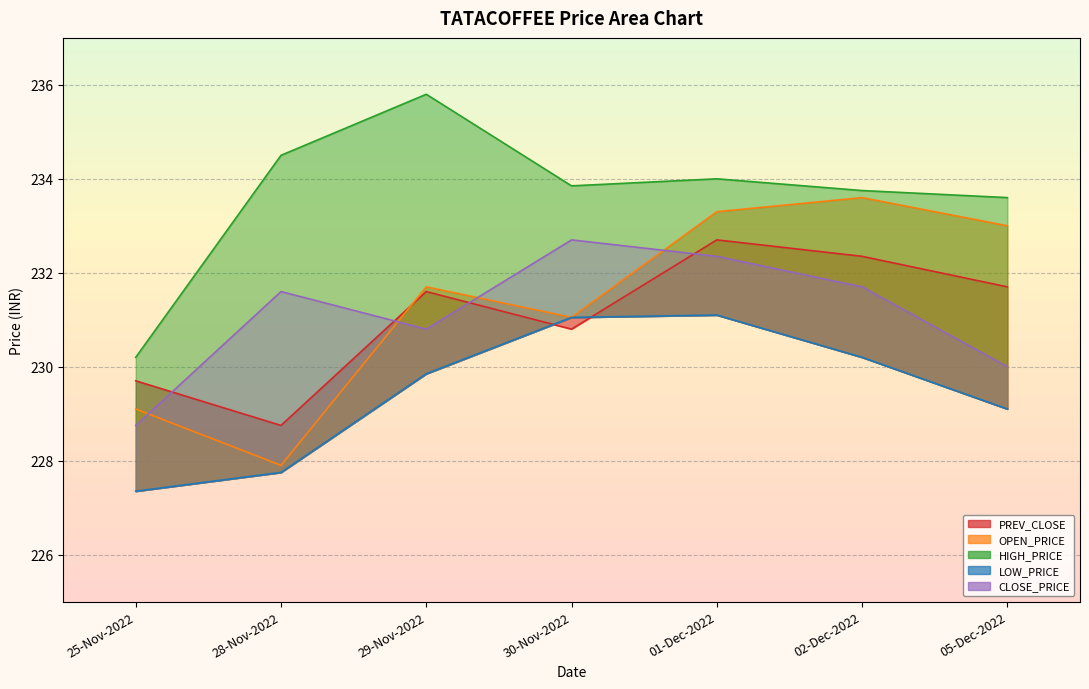

Reading right to left, transcribe all the data shown in this chart.

PREV_CLOSE: 05-Dec-2022=231.7	02-Dec-2022=232.3	01-Dec-2022=232.7	30-Nov-2022=230.8	29-Nov-2022=231.6	28-Nov-2022=228.8	25-Nov-2022=229.7
OPEN_PRICE: 05-Dec-2022=233.0	02-Dec-2022=233.6	01-Dec-2022=233.3	30-Nov-2022=231.1	29-Nov-2022=231.7	28-Nov-2022=227.9	25-Nov-2022=229.1
HIGH_PRICE: 05-Dec-2022=233.6	02-Dec-2022=233.8	01-Dec-2022=234.0	30-Nov-2022=233.8	29-Nov-2022=235.8	28-Nov-2022=234.5	25-Nov-2022=230.2
LOW_PRICE: 05-Dec-2022=229.1	02-Dec-2022=230.2	01-Dec-2022=231.1	30-Nov-2022=231.1	29-Nov-2022=229.8	28-Nov-2022=227.8	25-Nov-2022=227.3
CLOSE_PRICE: 05-Dec-2022=230.0	02-Dec-2022=231.7	01-Dec-2022=232.3	30-Nov-2022=232.7	29-Nov-2022=230.8	28-Nov-2022=231.6	25-Nov-2022=228.8